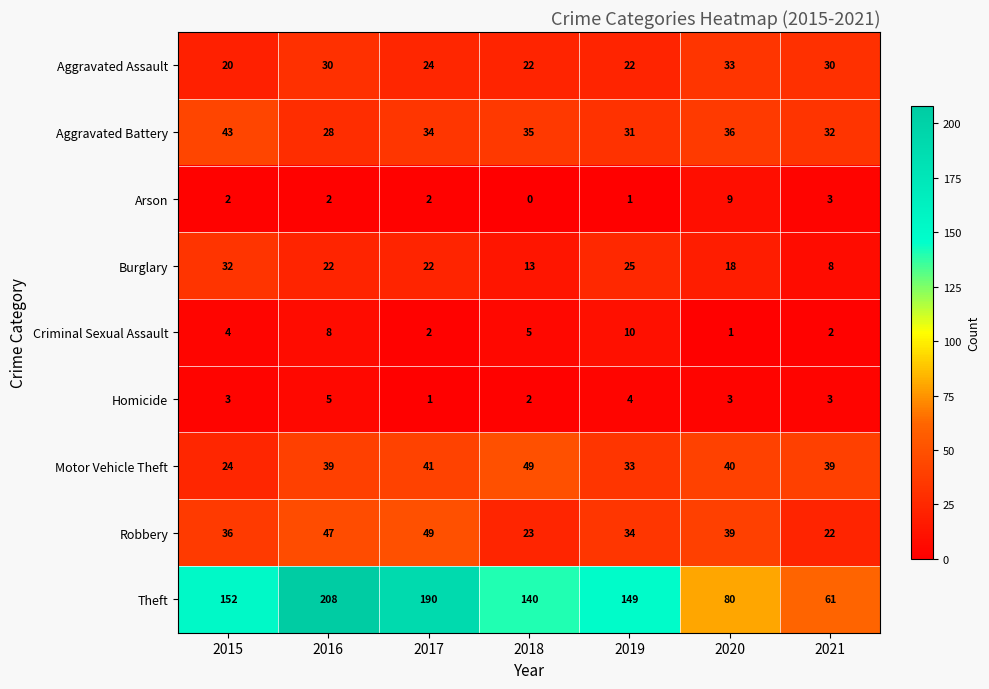

At 2018, list the series in order from largest to smallest.

Theft, Motor Vehicle Theft, Aggravated Battery, Robbery, Aggravated Assault, Burglary, Criminal Sexual Assault, Homicide, Arson